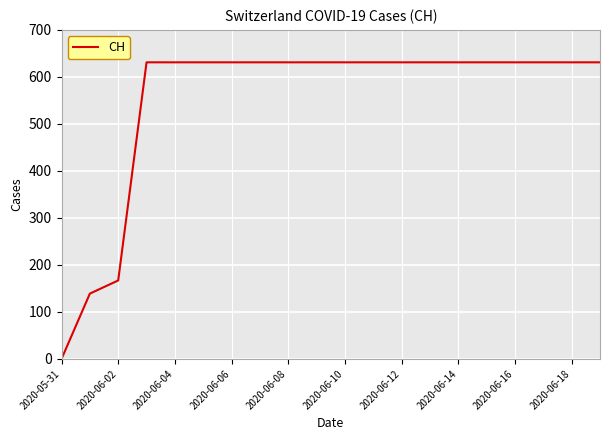

What is the difference between the maximum and minimum values?

631